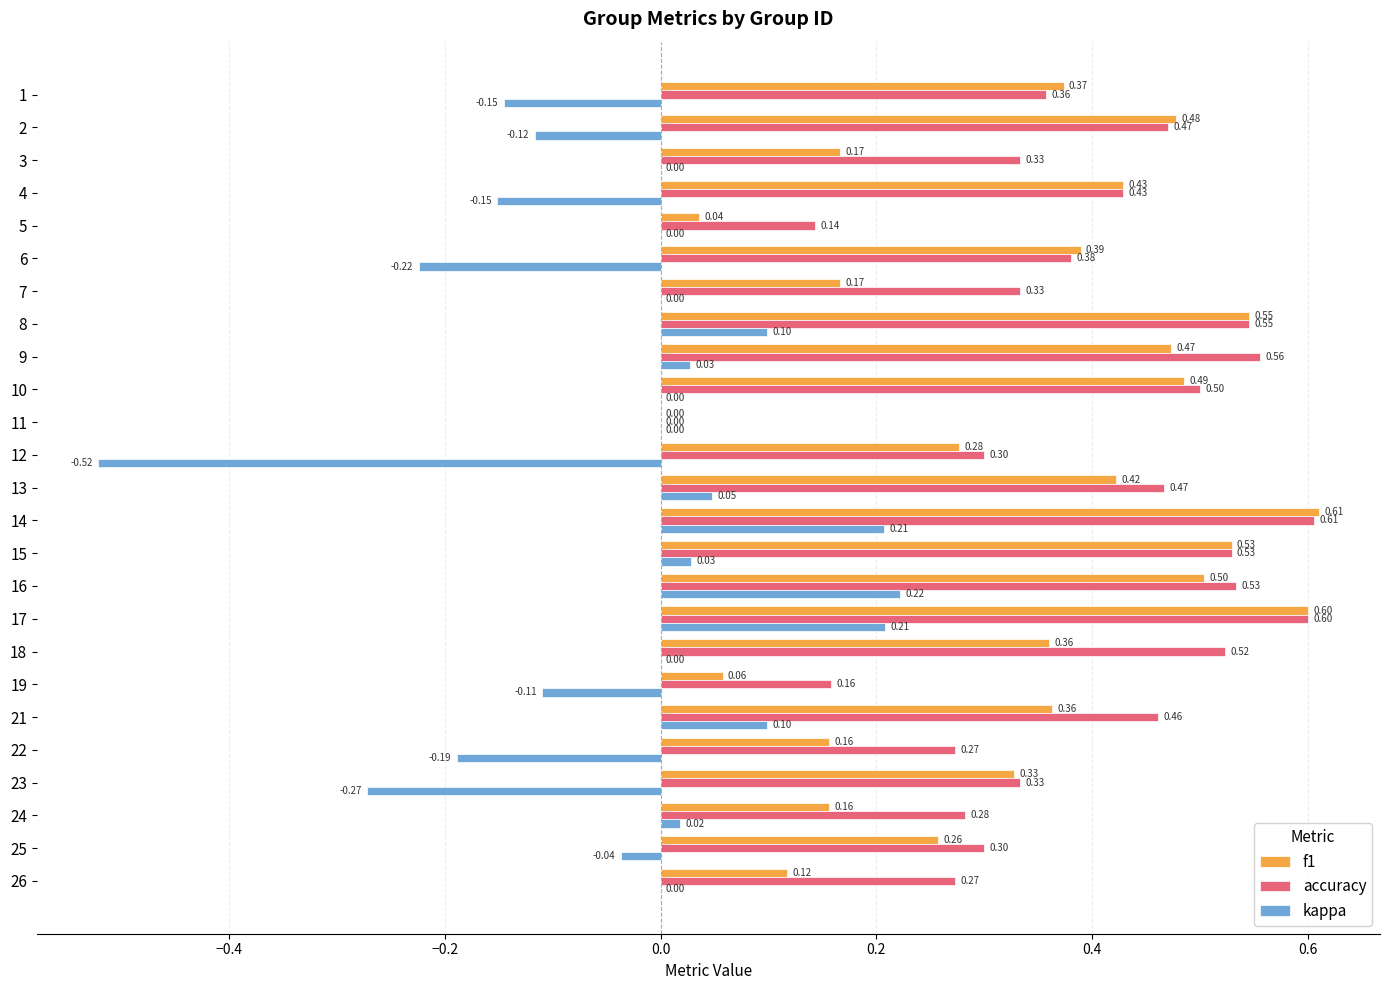

Between 7 and 11, which series saw the biggest shift?

accuracy